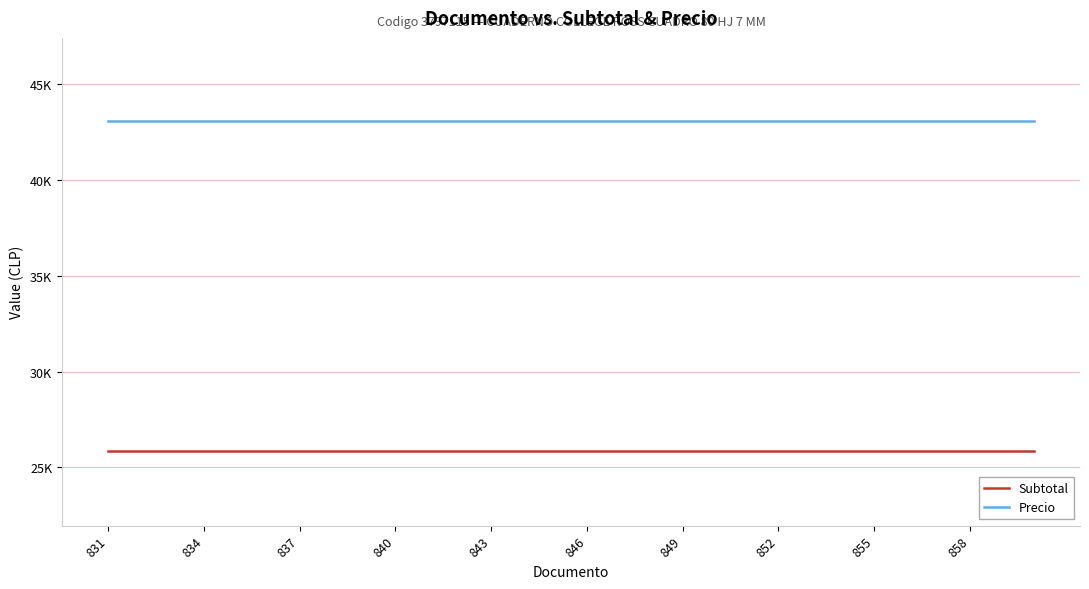

What are all the series names shown in the legend?

Subtotal, Precio